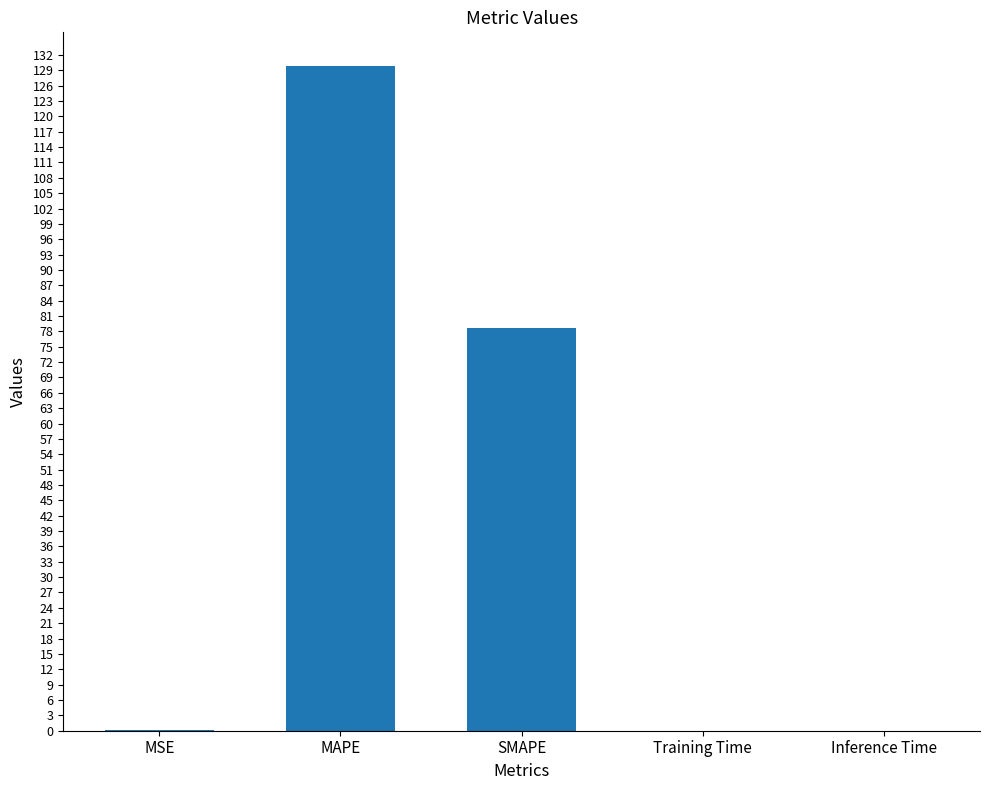

The chart shows a value of 46.8 at SMAPE. True or false?

False